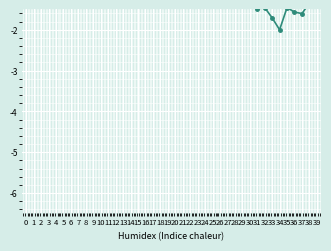

What is the smallest value displayed?

-2.0